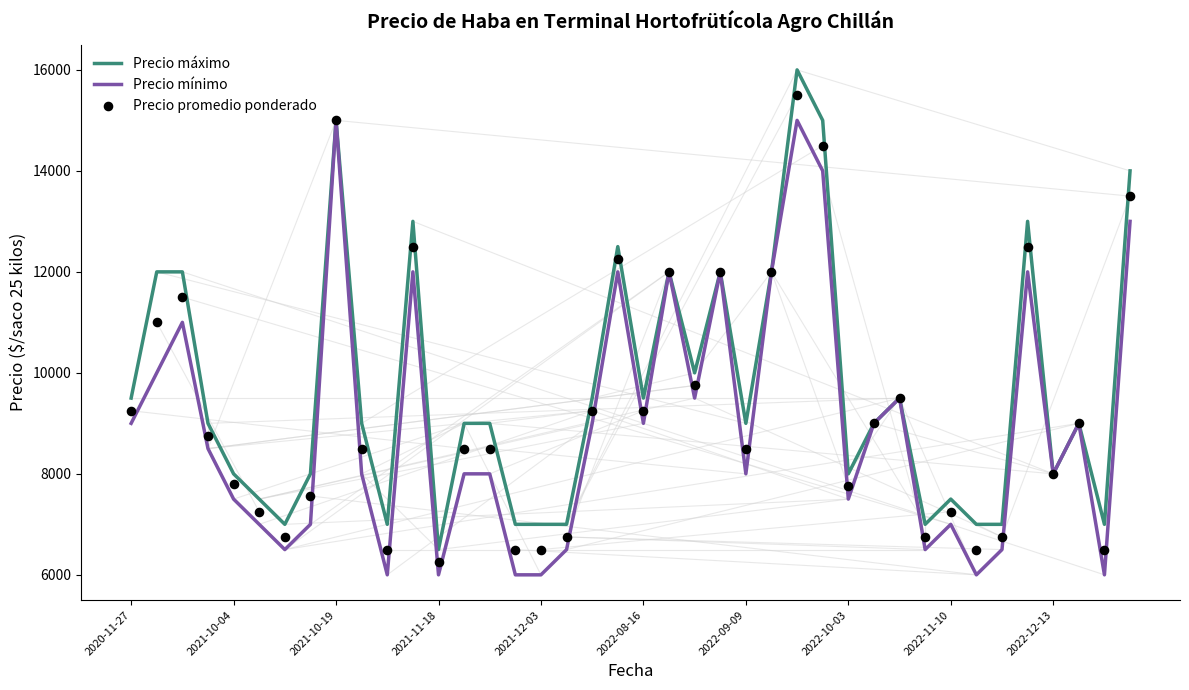

At how many categories does at least one series exceed 10191?

12